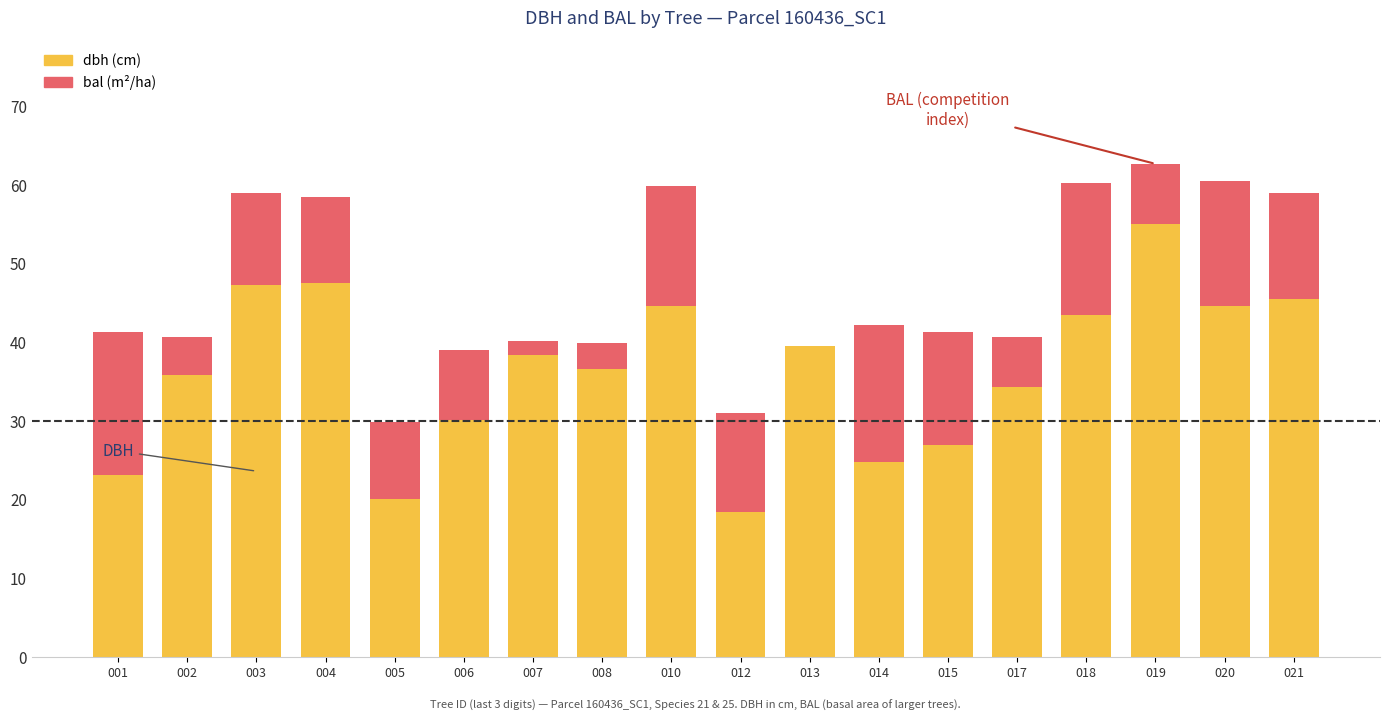

What is the total value across all series at 021?

59.0